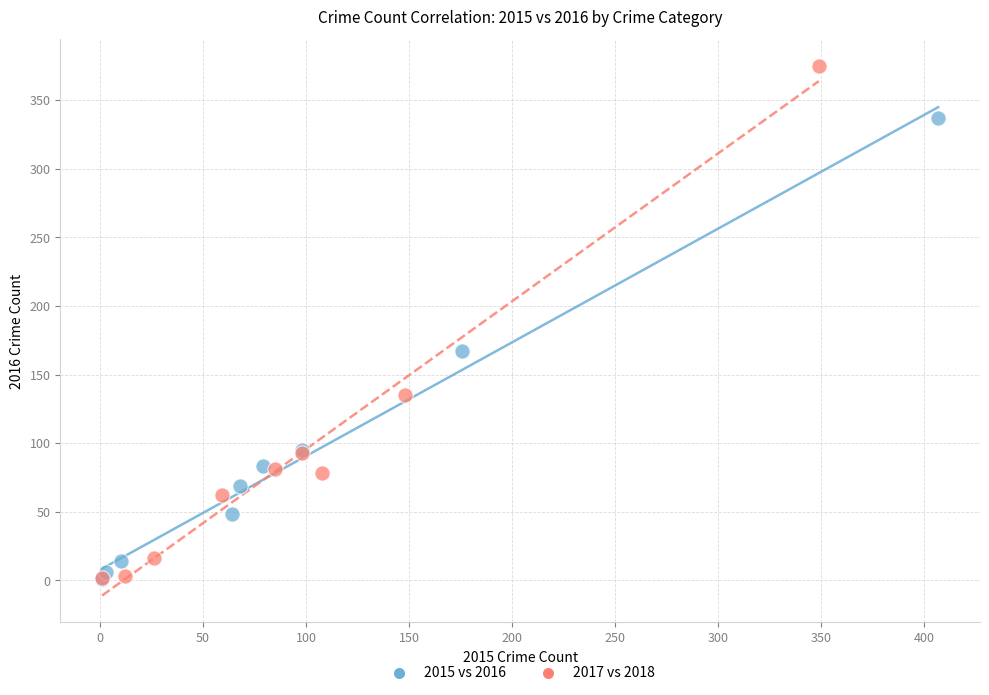

Which series has the widest spread of Y values?

2017 vs 2018